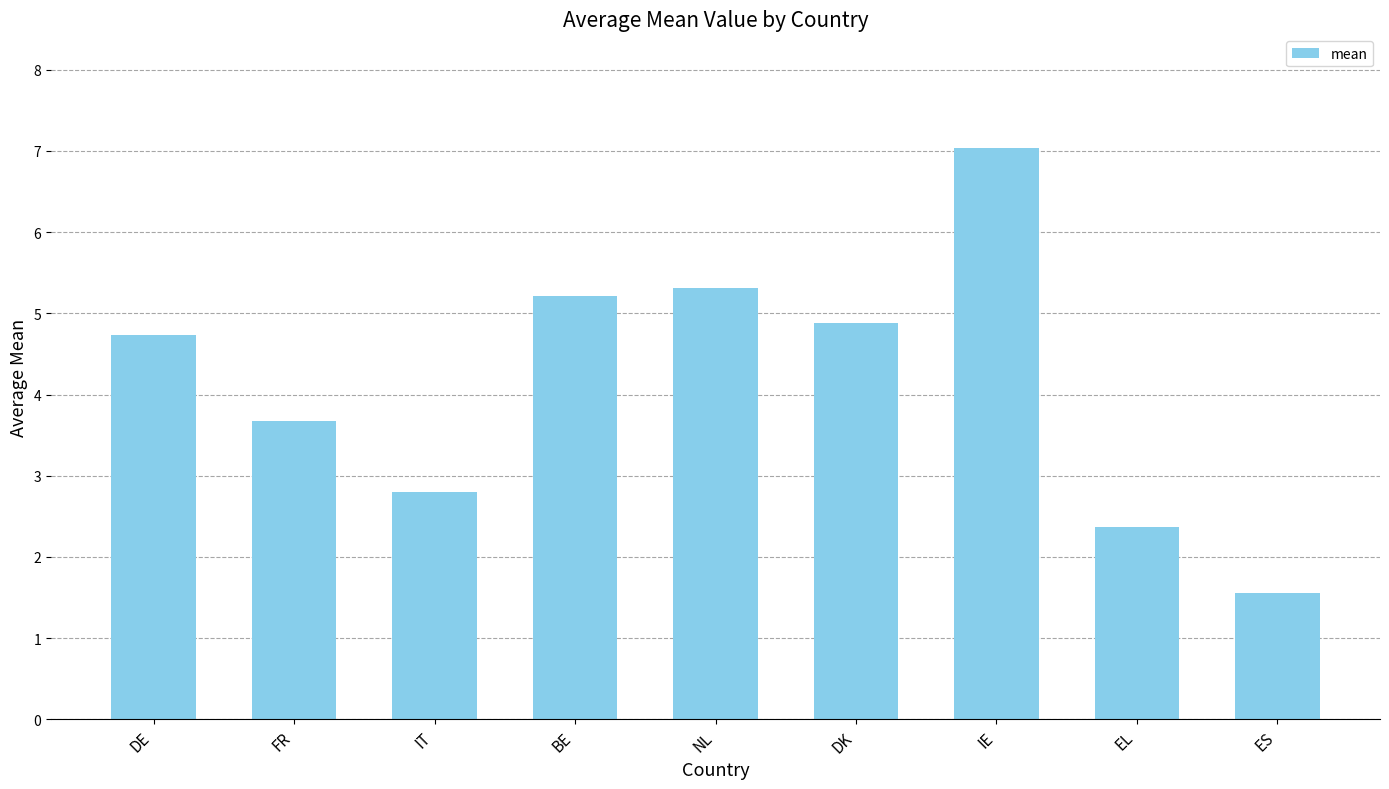

What is the change in value from IT to DK?

+2.1